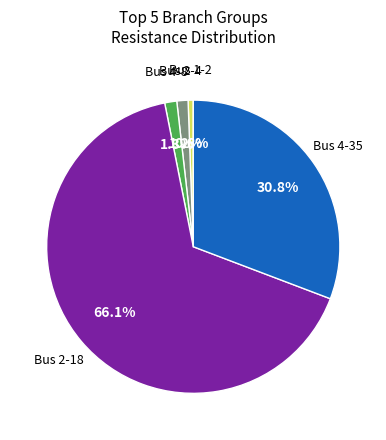

Is there any slice that represents more than half of the pie?

Yes